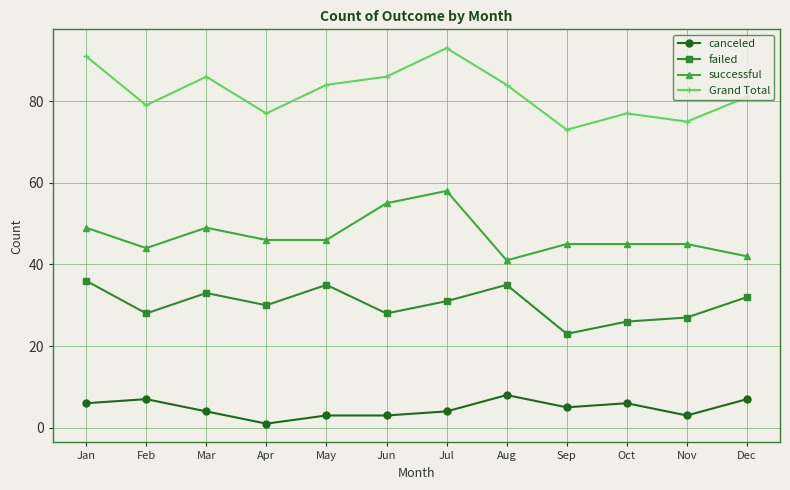

The value of successful at Aug is 41. True or false?

True